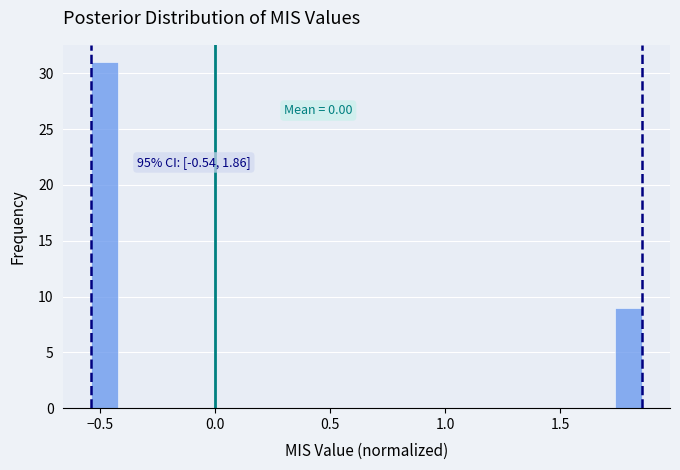

Read against the x-axis, roughly where is the centre of the tallest bar?

-0.50